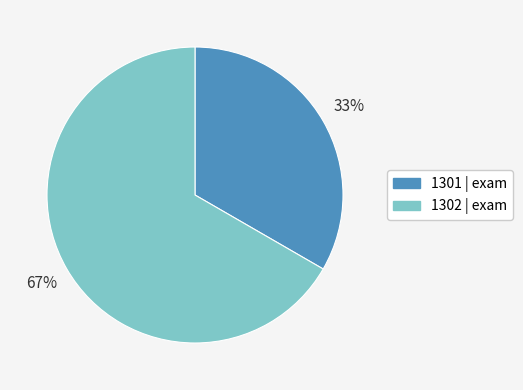

Is there any slice that represents more than half of the pie?

Yes